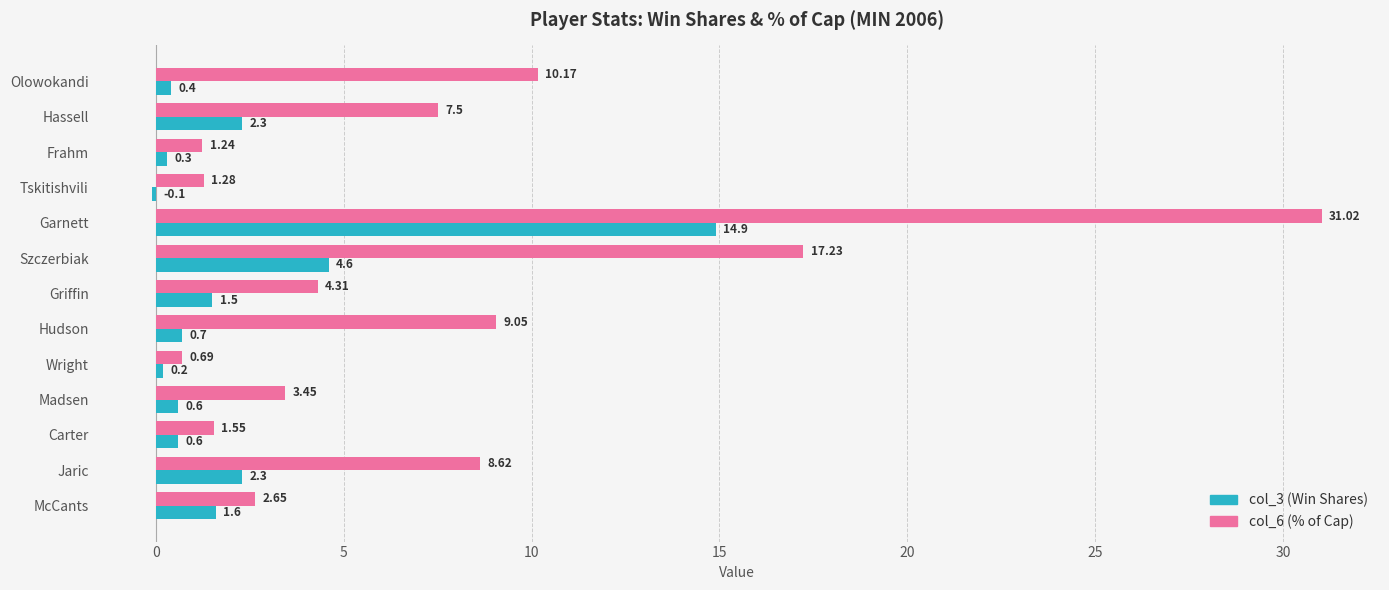

What is the sum of the col_6 (% of Cap) values at Hassell and Hudson?

16.6